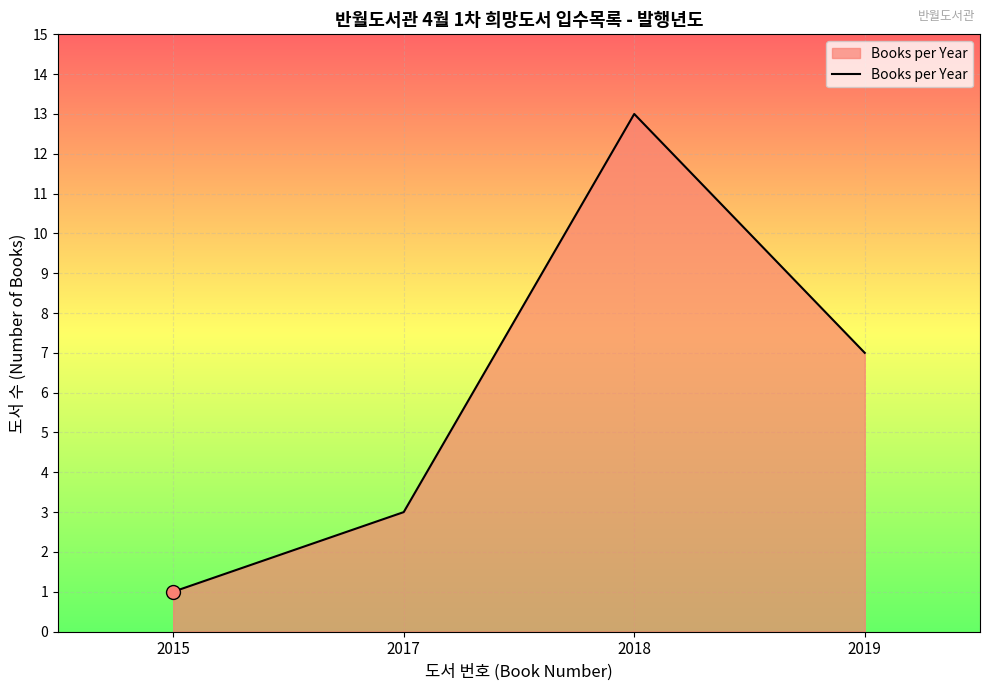

Count the number of categories in the chart.

4